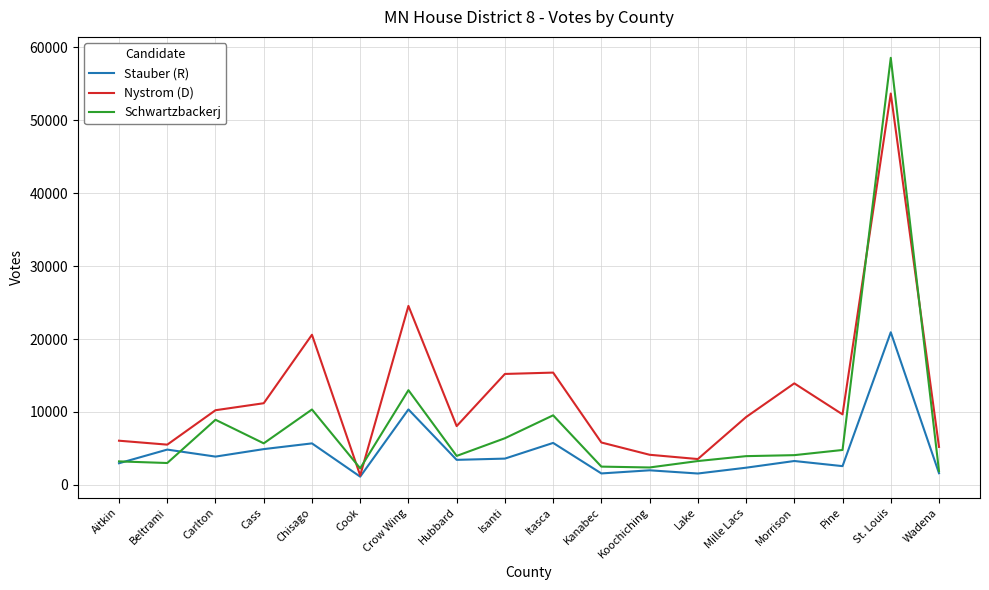

The value of Nystrom (D) at Kanabec is 2801. True or false?

False